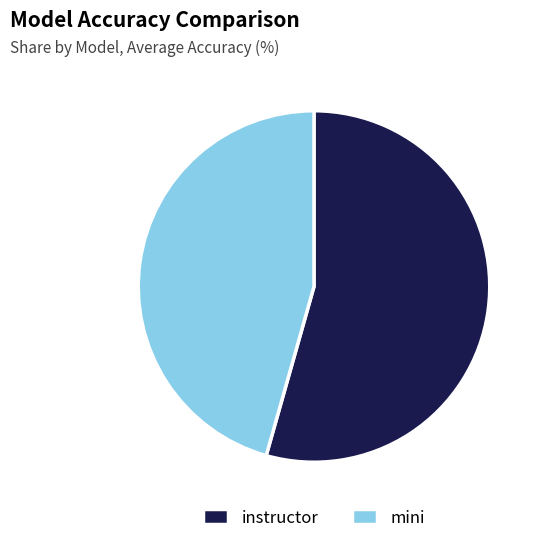

How many slices are in this pie chart?

2